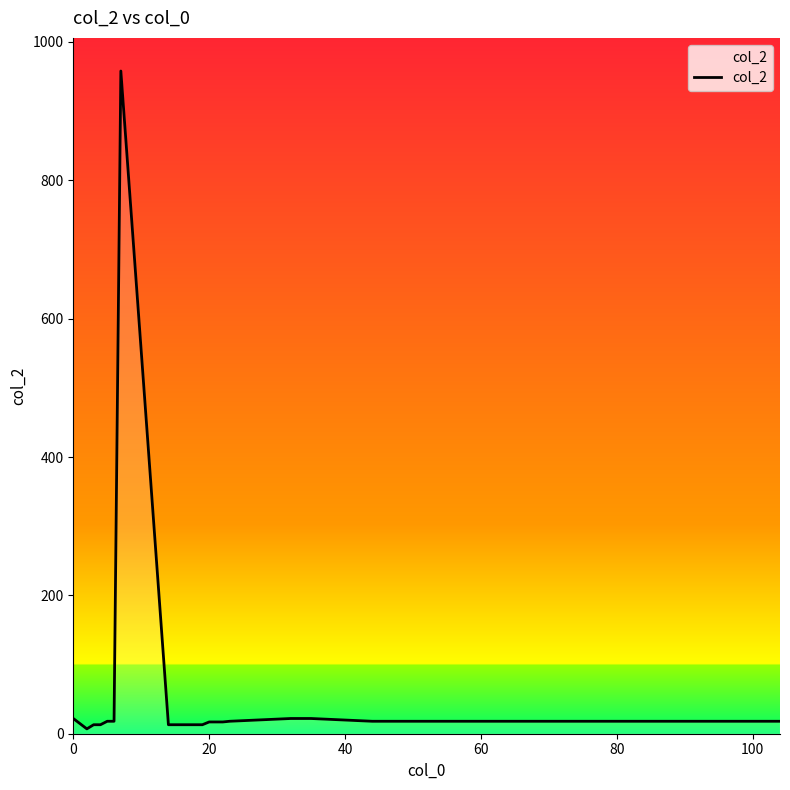

What is the difference between the maximum and minimum values?

951